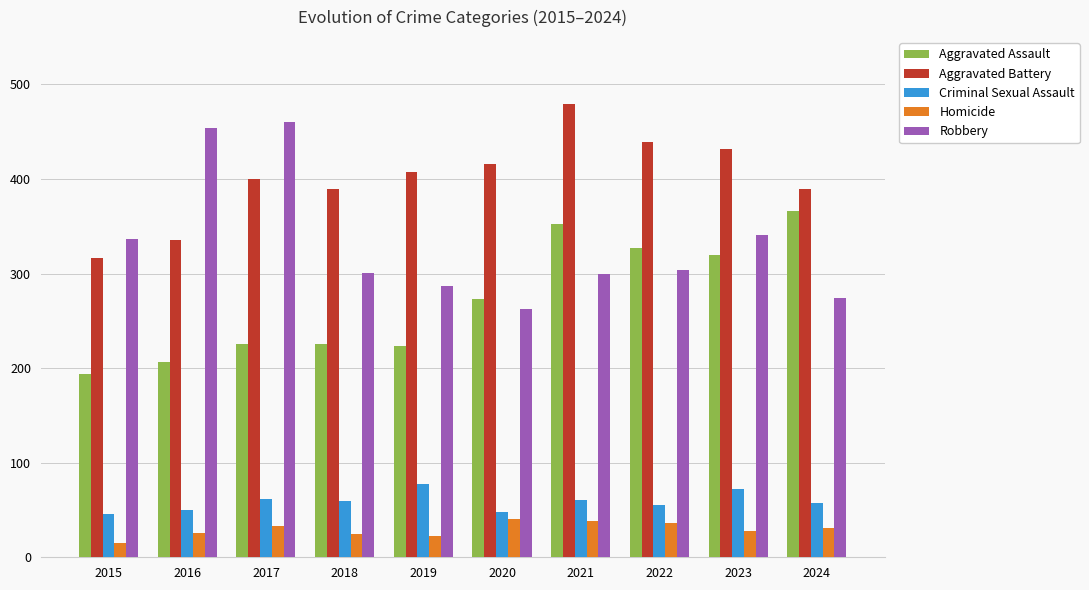

Which series changed the most between 2020 and 2021?

Aggravated Assault